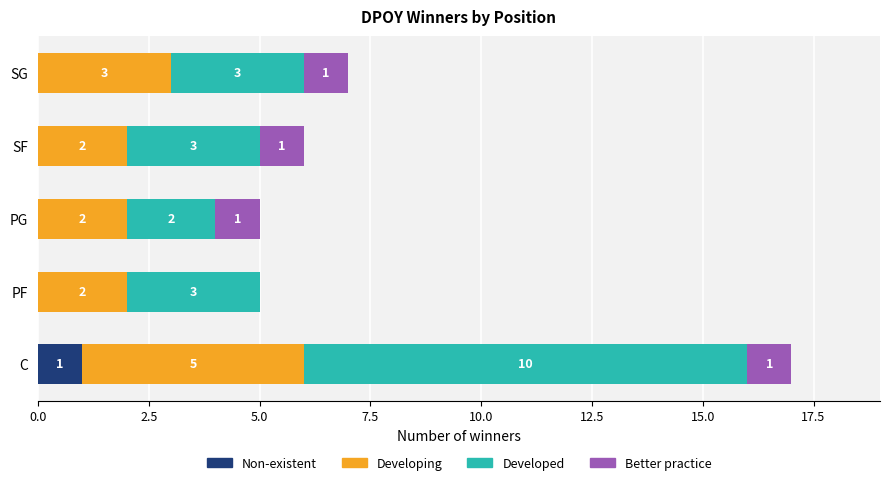

At which category is the sum across all series the highest?

C